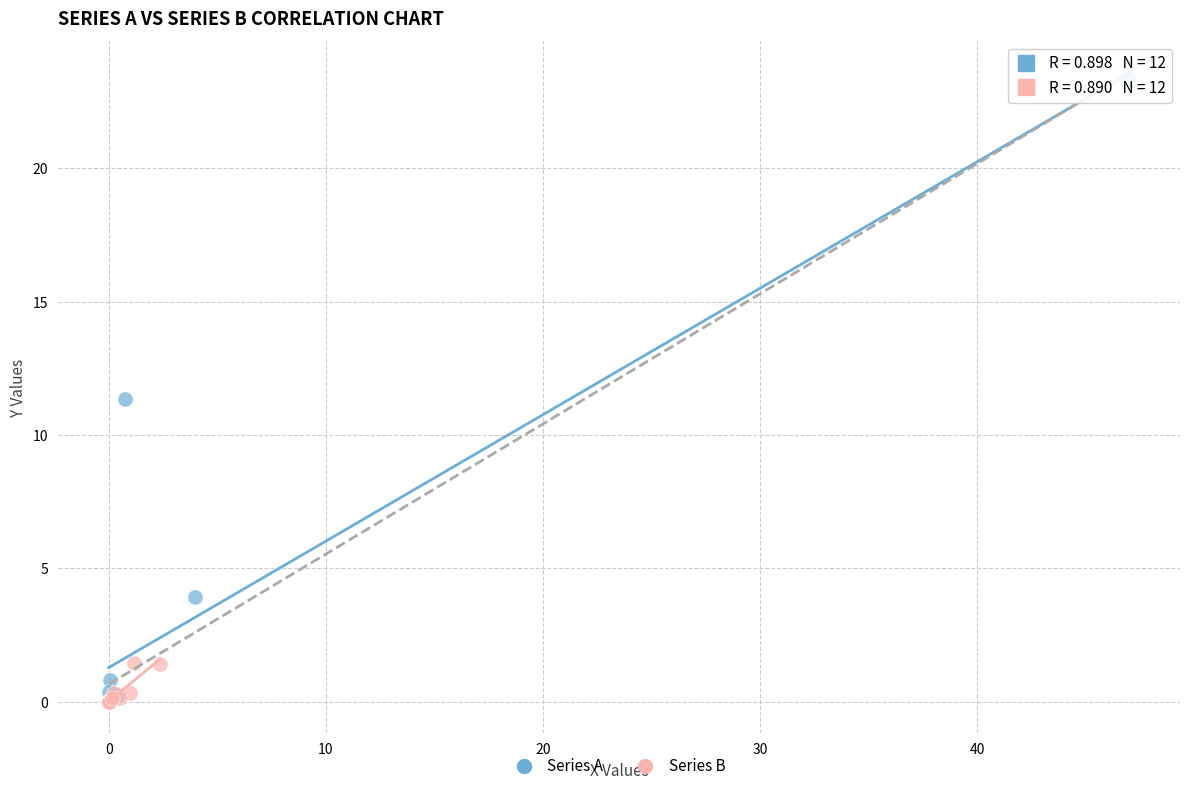

What are all the series names shown in the legend?

Series A, Series B